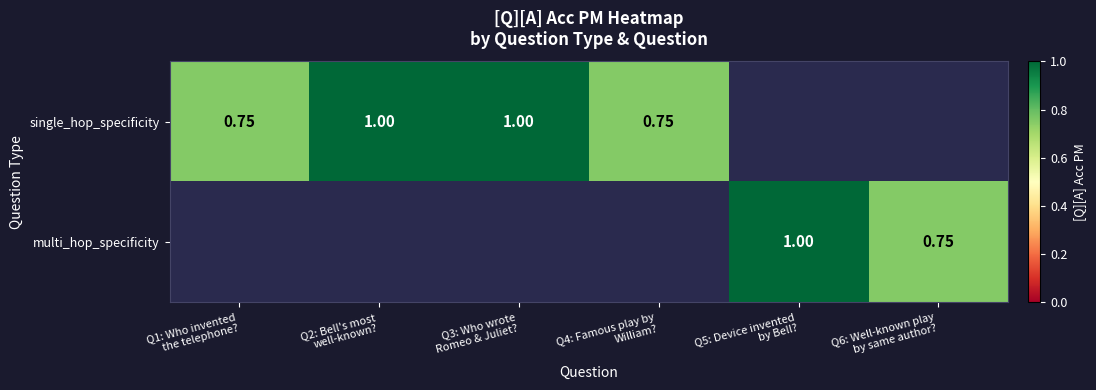

Is the value of single_hop_specificity at Q2: Bell's most well-known? greater than the value of multi_hop_specificity at Q6: Well-known play by same author??

Yes